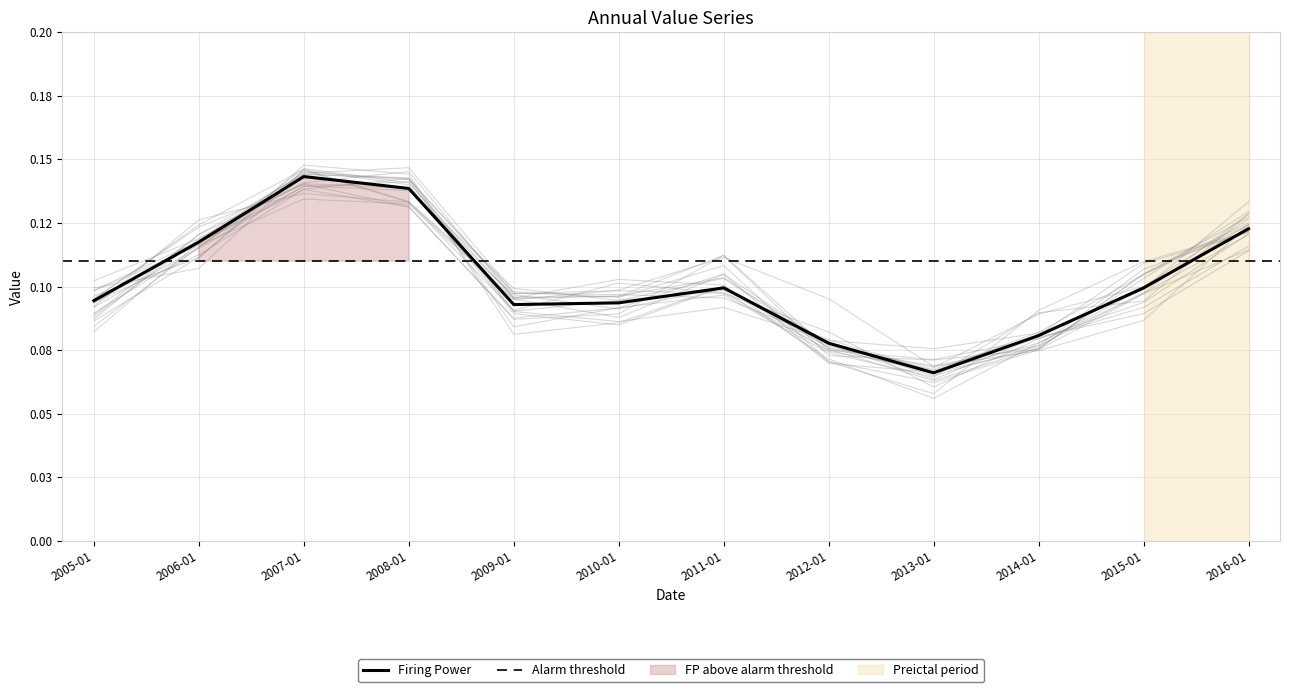

What is the average value?

0.1